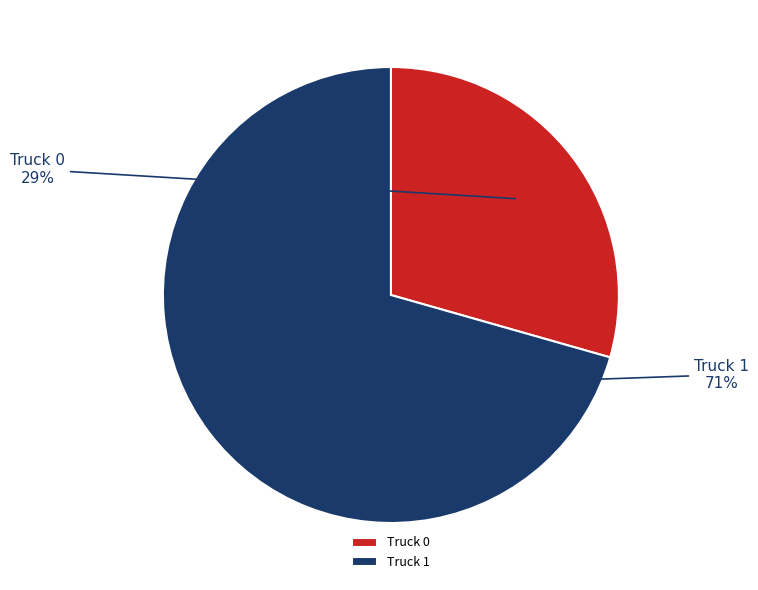

How many segments does this pie chart have?

2